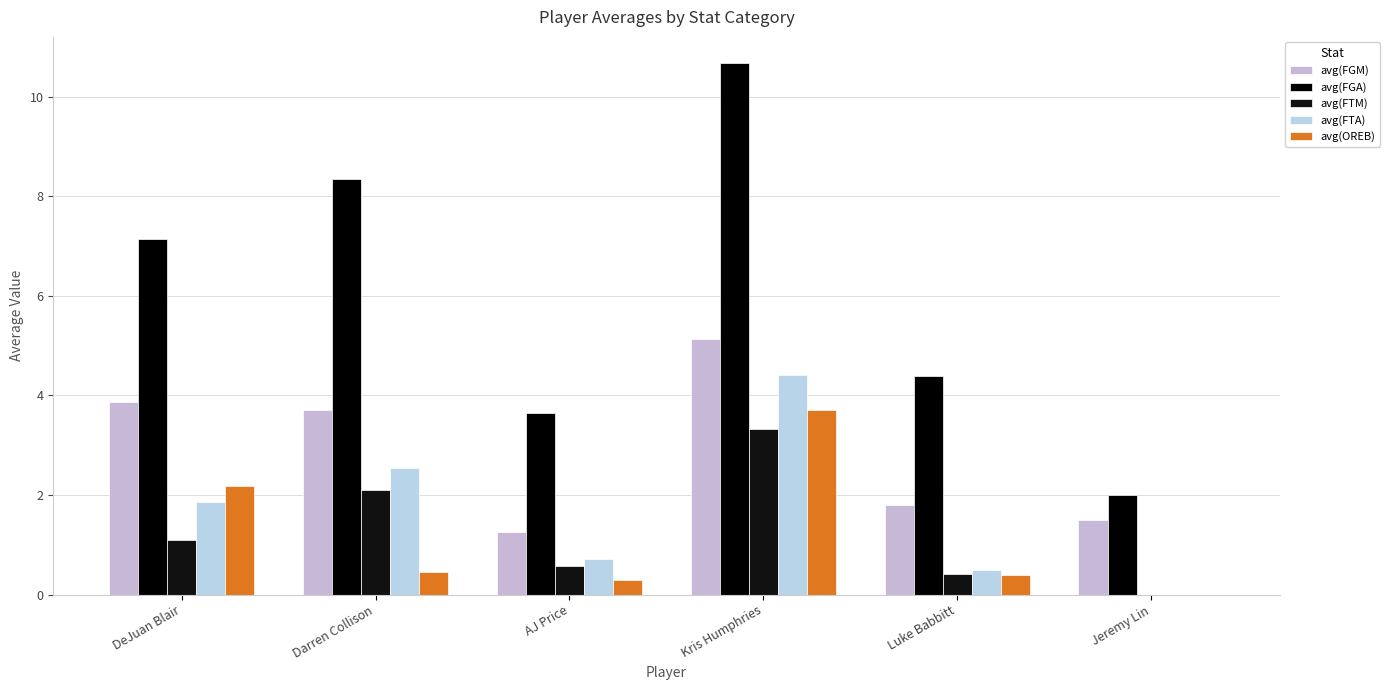

What is the approximate value of avg(FTM) at DeJuan Blair?

1.1